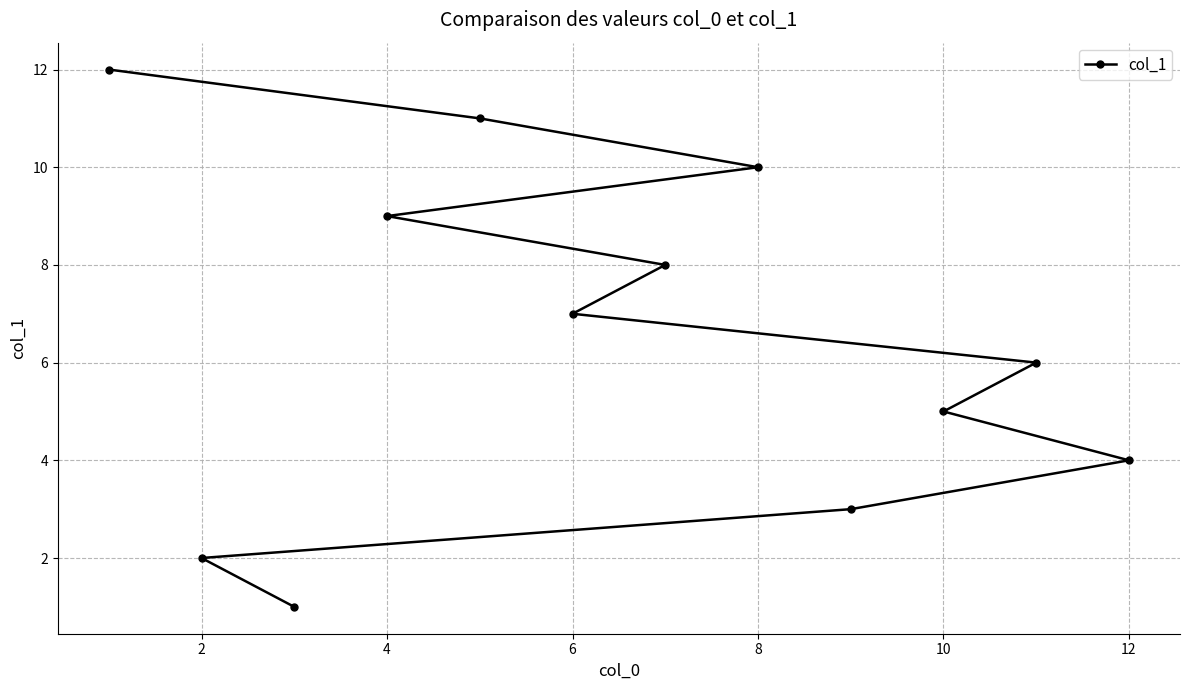

What is the sum of all values?

78